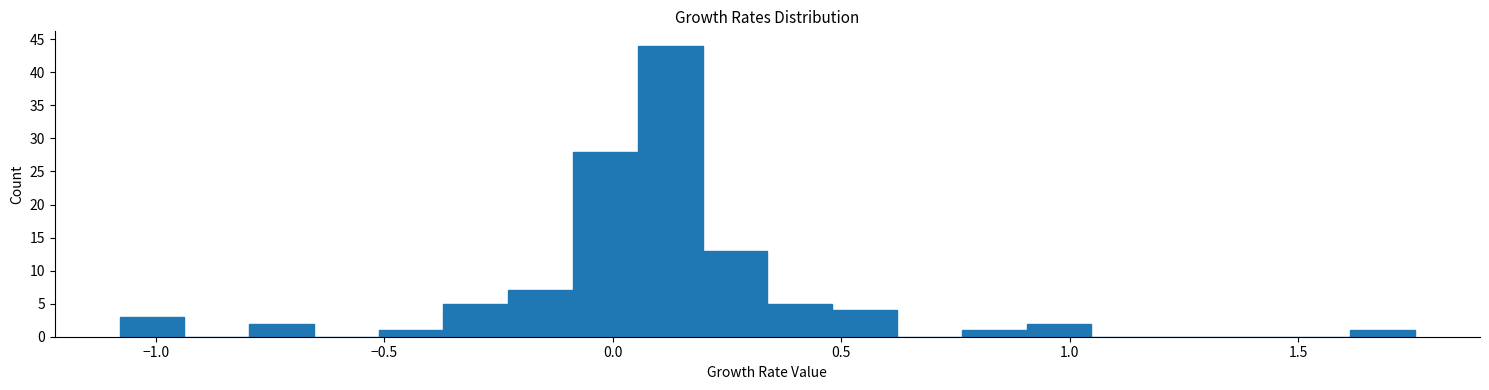

Around what value on the x-axis is the tallest bar? Give the approximate position of its centre, as read against the axis.

0.15